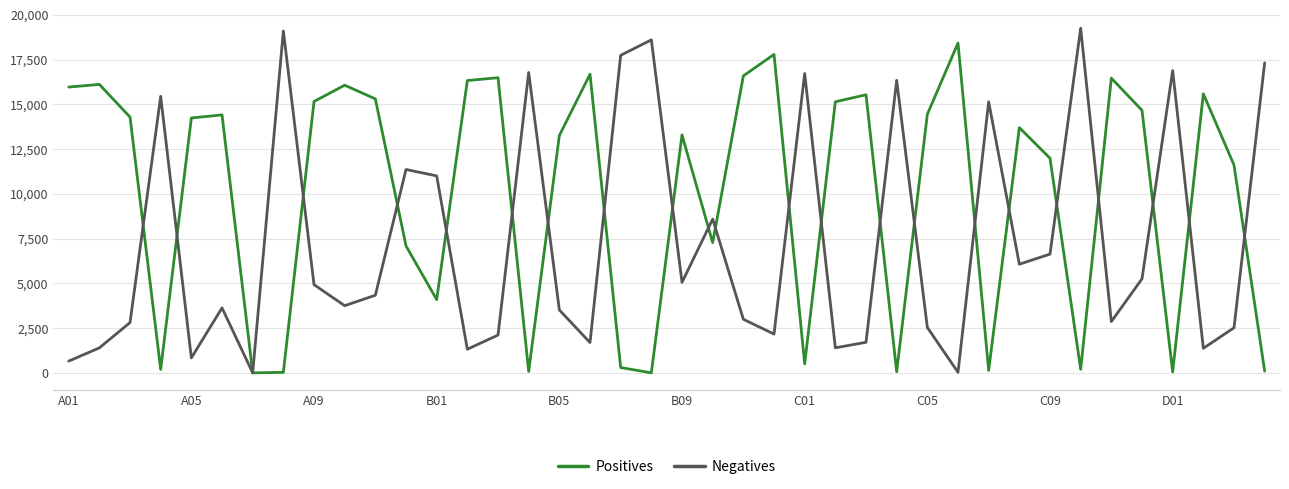

List the series in order of their overall mean, lowest first.

Negatives, Positives